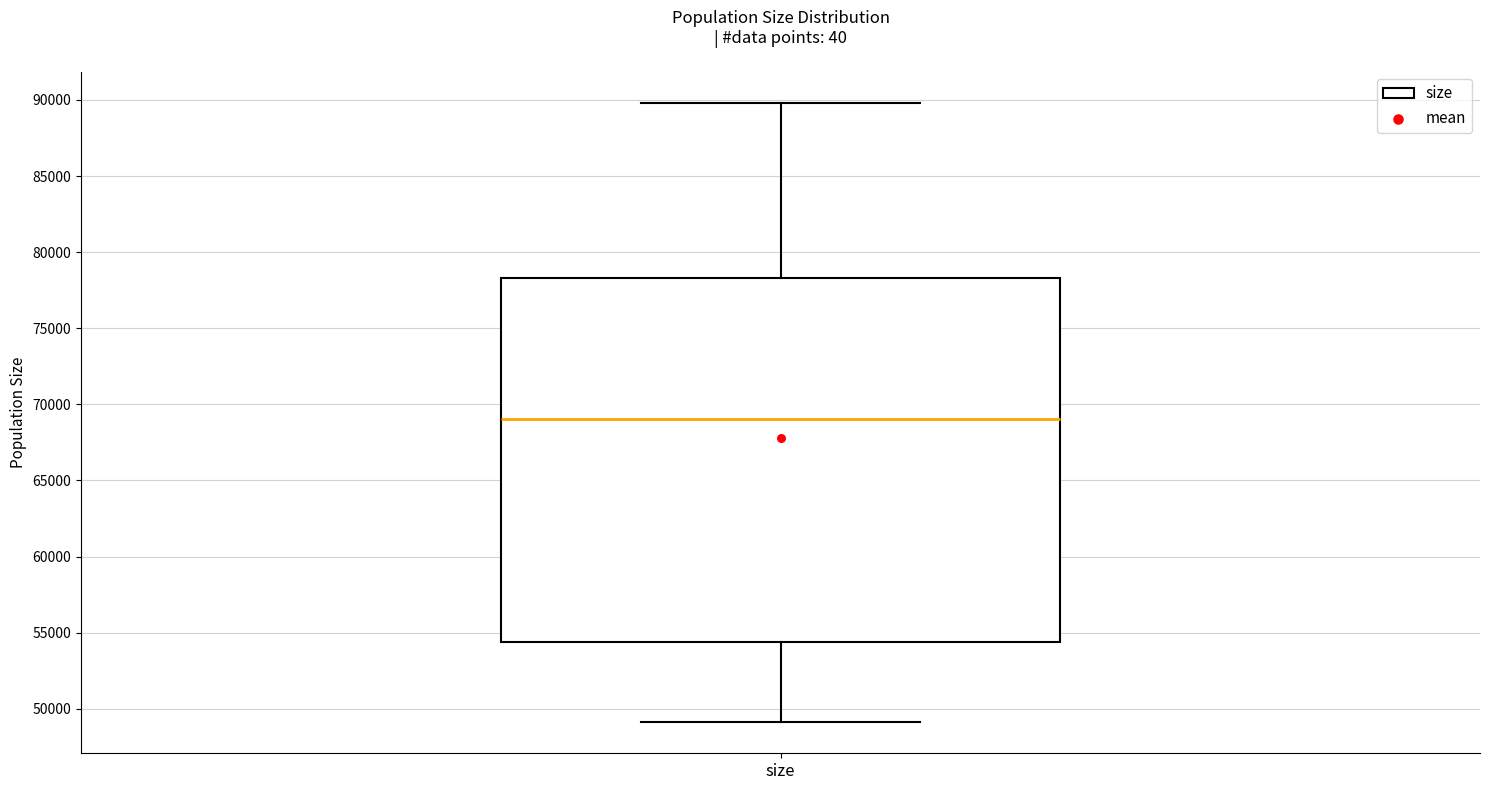

Where does the upper whisker of the box for size end on the y-axis? The values are not printed on the chart, so give them approximately, as read against the axis.

90000